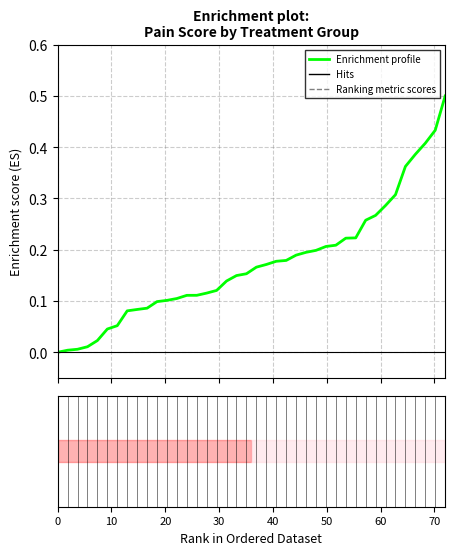

What is the greatest value displayed?

0.5